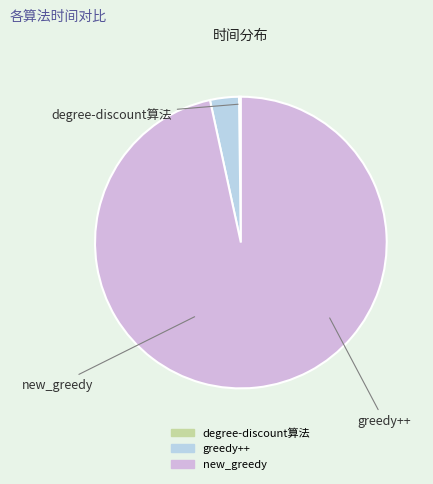

Which slice is the smallest?

degree-discount算法